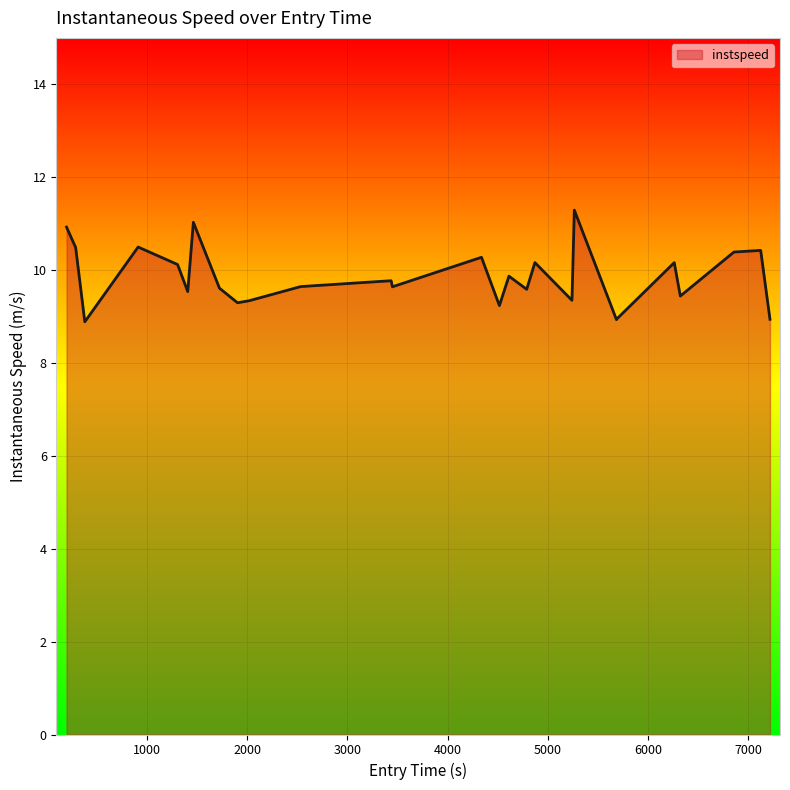

Does the chart display data point markers on the line(s)?

No